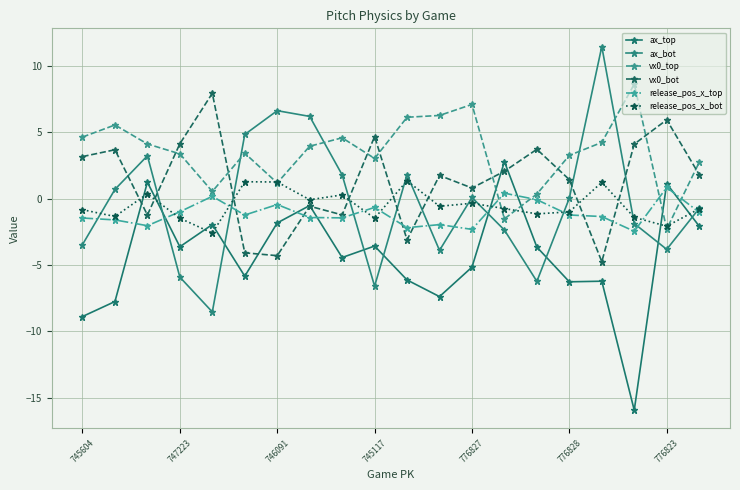

Is this an area chart (filled region under the line)?

No